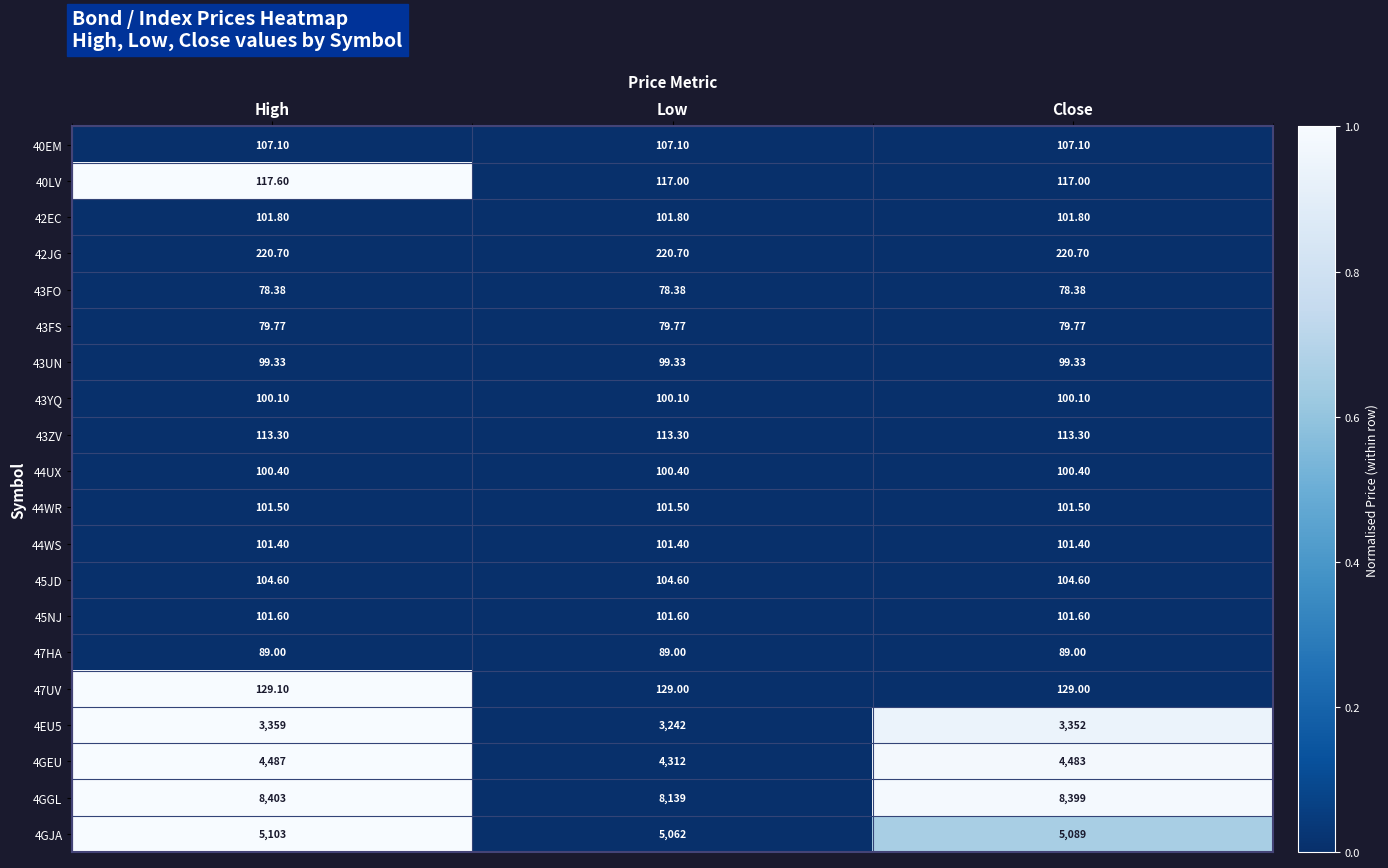

Which label corresponds to the largest value in the chart?

High